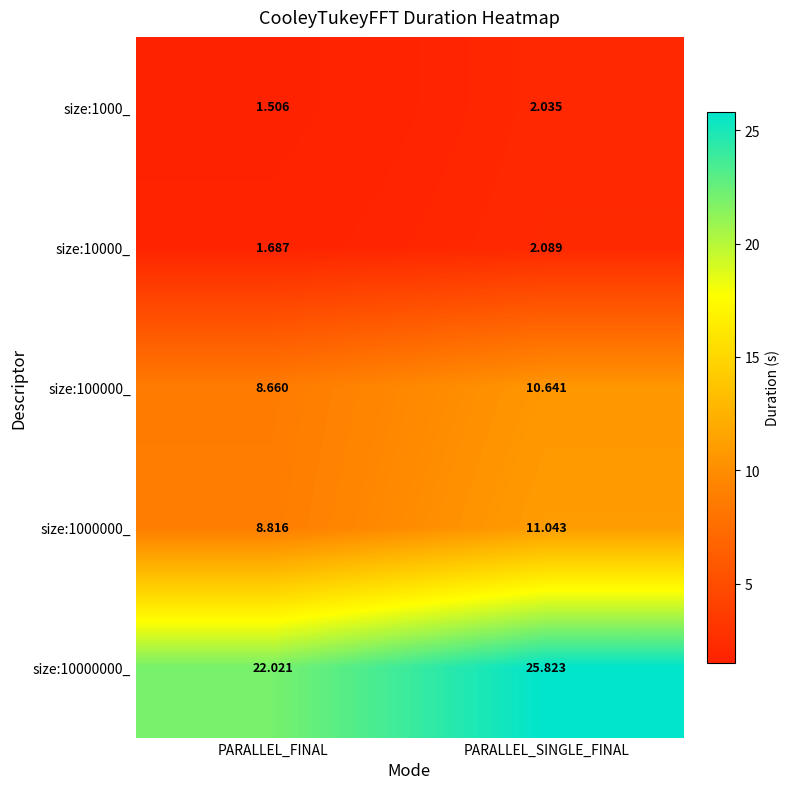

At which label is size:10000000_ closest to 23?

PARALLEL_FINAL